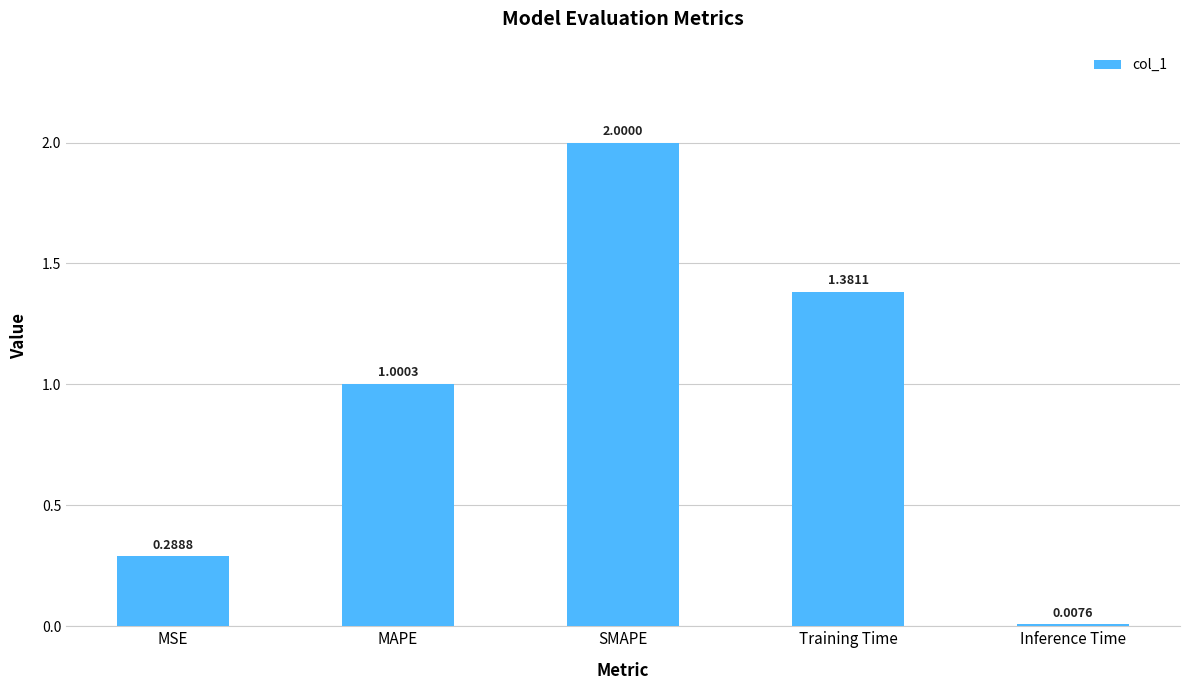

What is the sum of the values at MAPE and SMAPE?

3.0